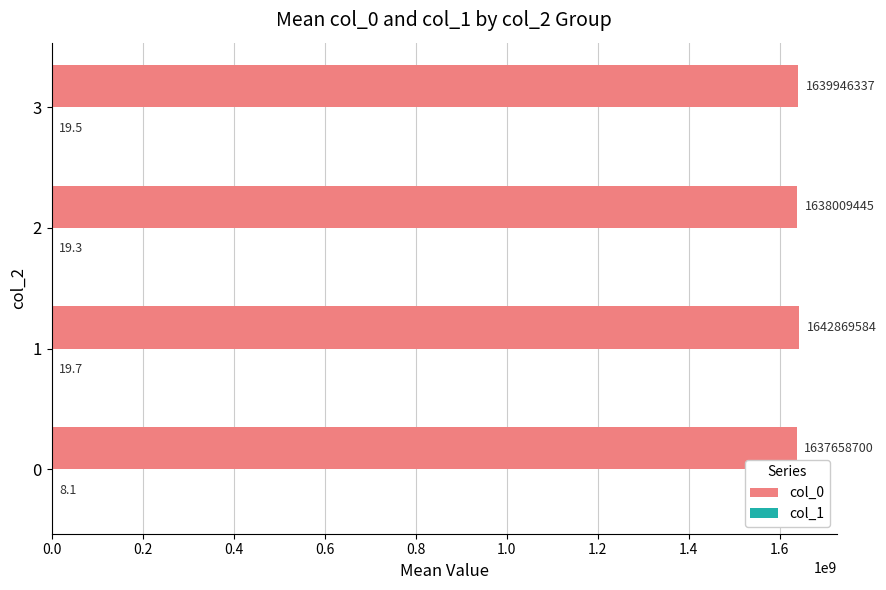

The value of col_0 at 0 is 1637658700.0. True or false?

True